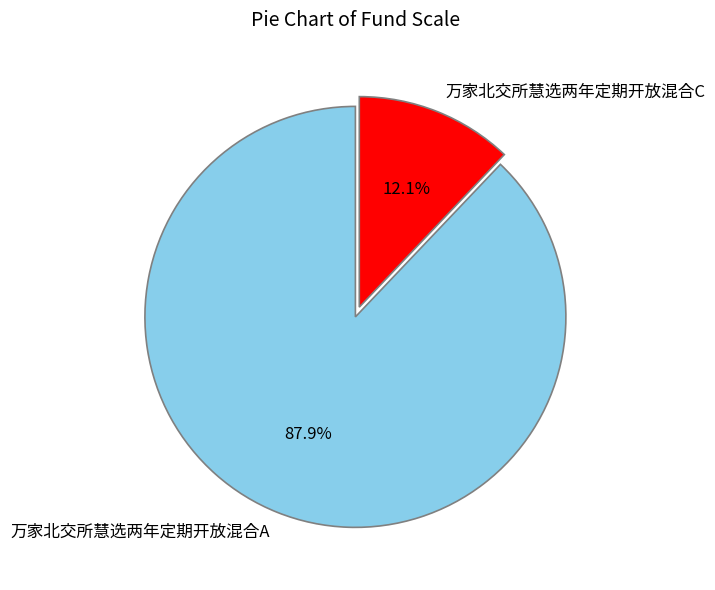

Rank the categories by value from highest to lowest.

万家北交所慧选两年定期开放混合A, 万家北交所慧选两年定期开放混合C